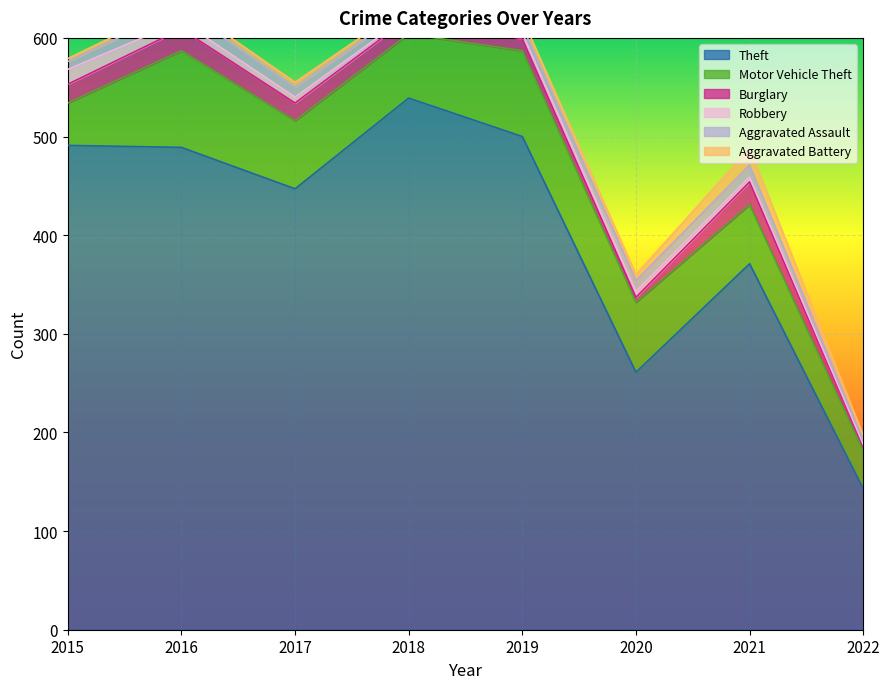

Is it true that Theft equals 165 at 2019?

False